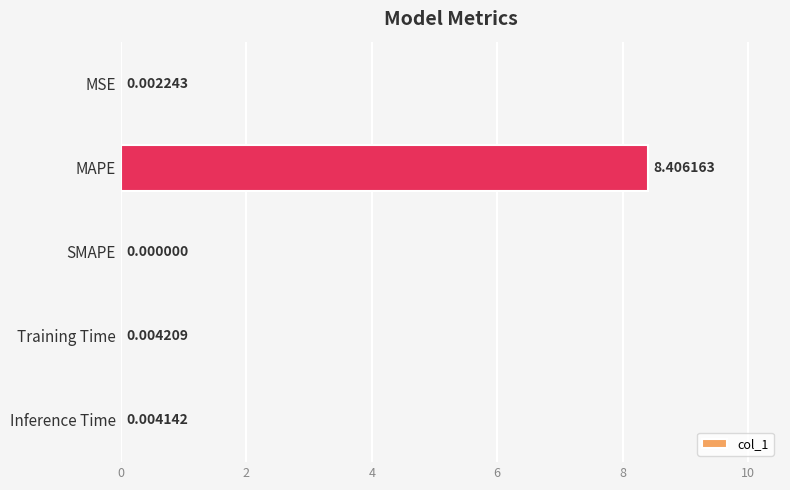

Between MAPE and Training Time, which is larger?

MAPE